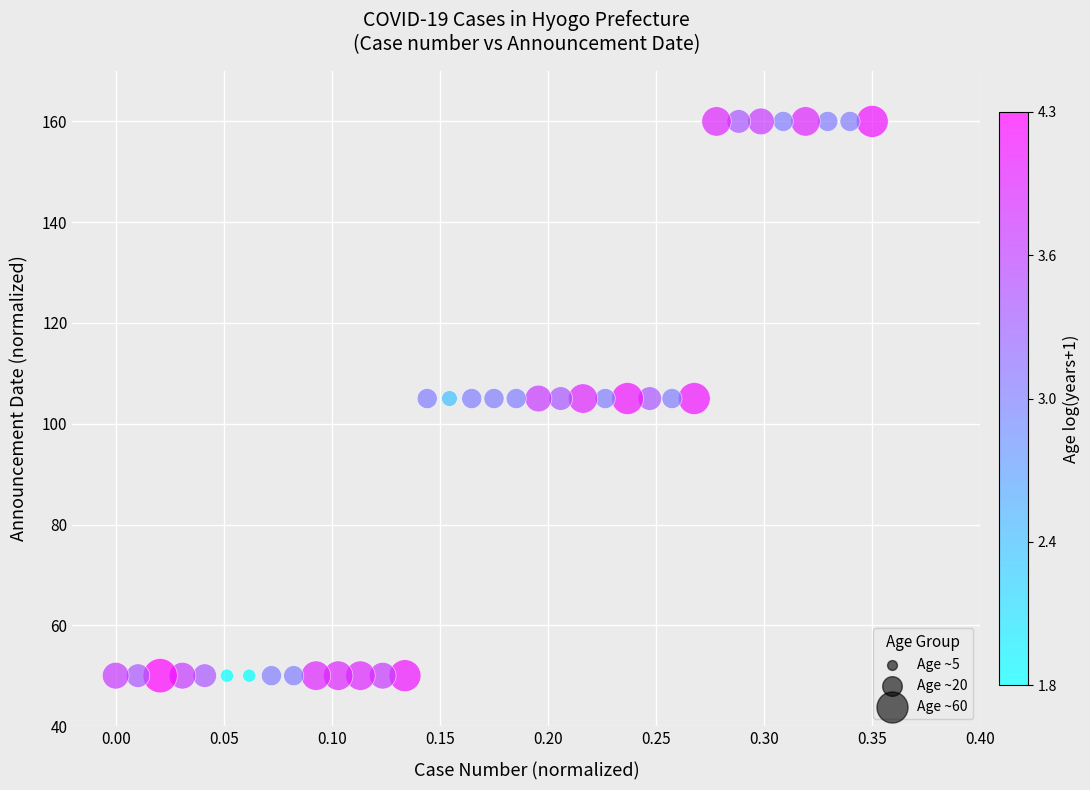

What is the range of Y values (max minus min)?

110